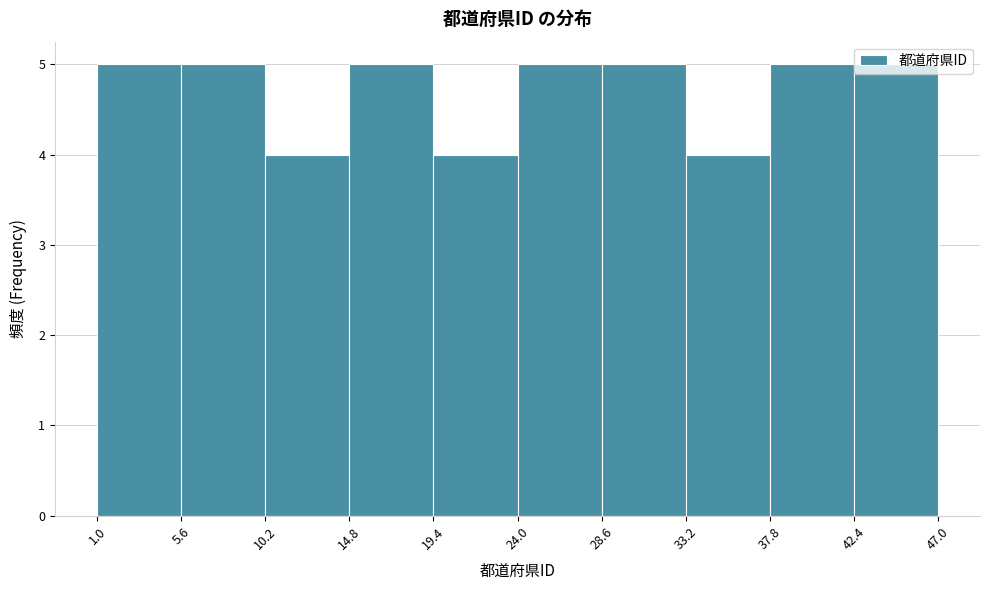

Reading left to right, list every bar in this chart as the range it spans on the x-axis followed by its height. The values are not printed on the chart, so give them approximately, as read against the axis.

1.0 to 5.6: 5
5.6 to 10.2: 5
10.2 to 14.8: 4
14.8 to 19.4: 5
19.4 to 24.0: 4
24.0 to 28.6: 5
28.6 to 33.2: 5
33.2 to 37.8: 4
37.8 to 42.4: 5
42.4 to 47.0: 5